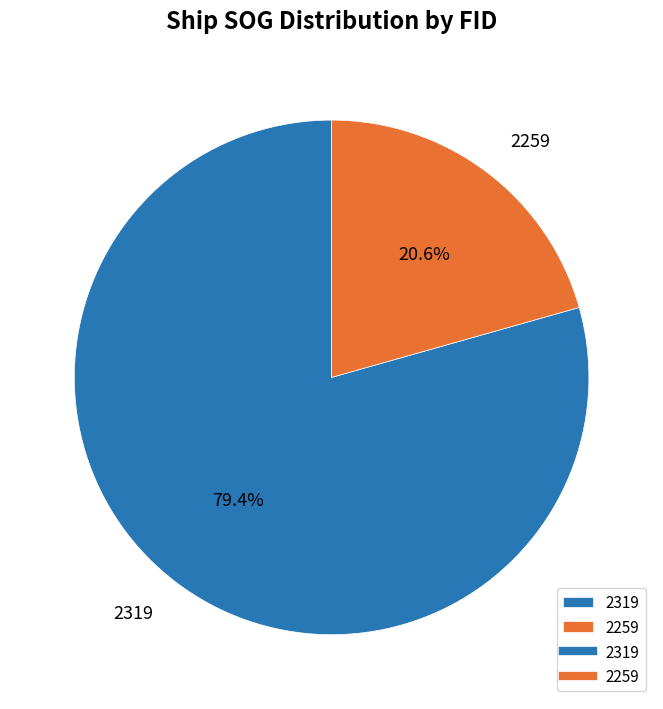

What percentage do 2259 and 2319 together represent?

100.0%